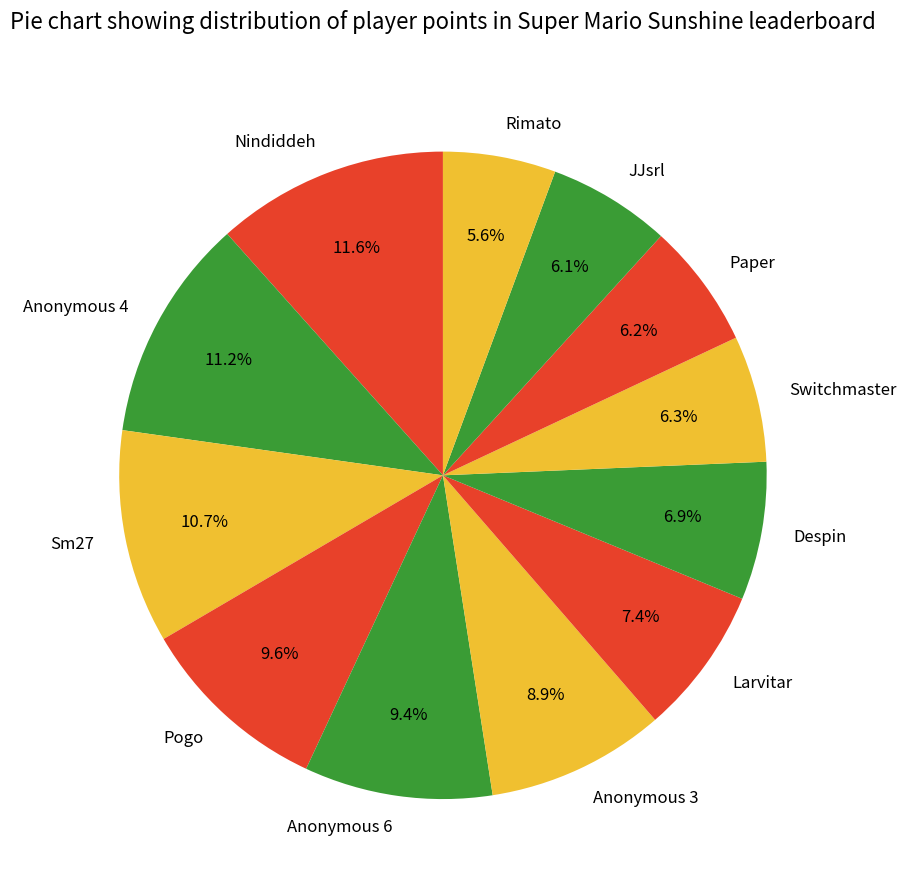

Combined, what portion of the pie is Switchmaster and Anonymous 4?

17.5%